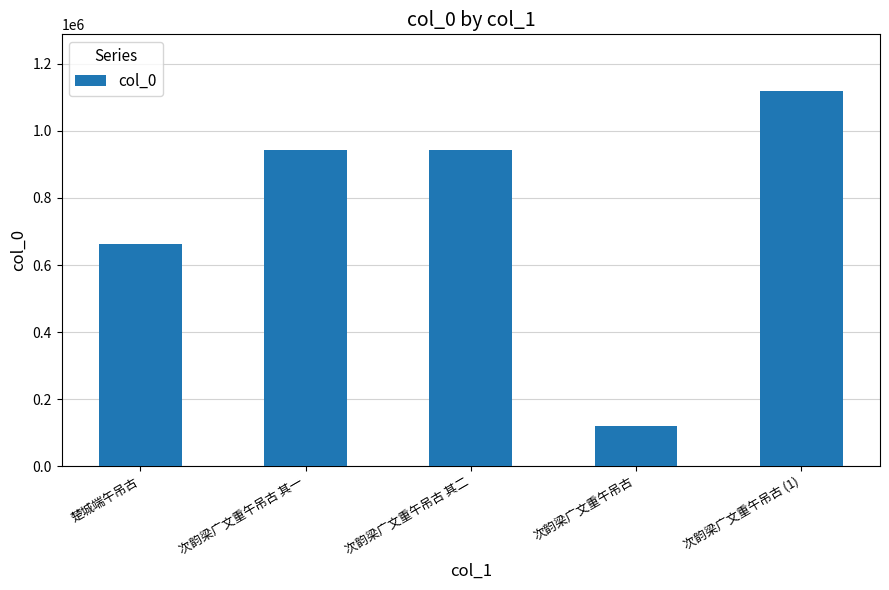

What is the difference between the maximum and minimum values?

999802